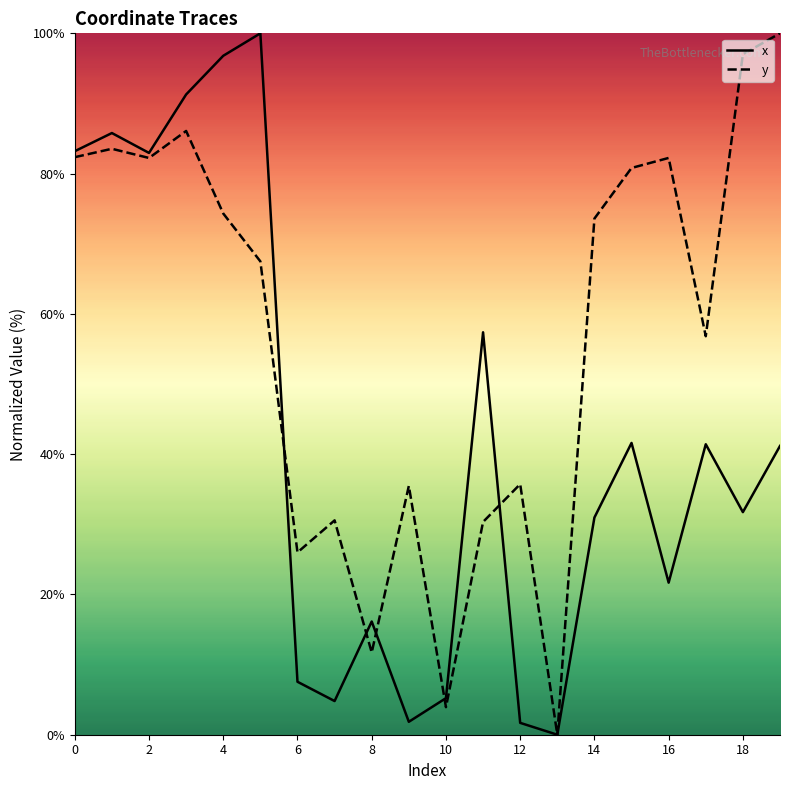

List the series in order of their overall mean, highest first.

y, x